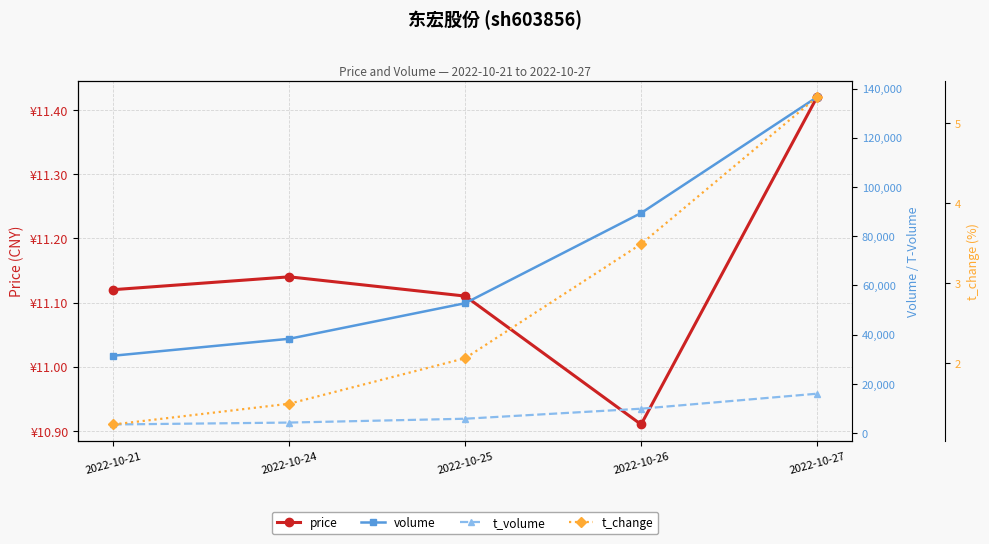

At which category is the sum across all series the highest?

2022-10-27